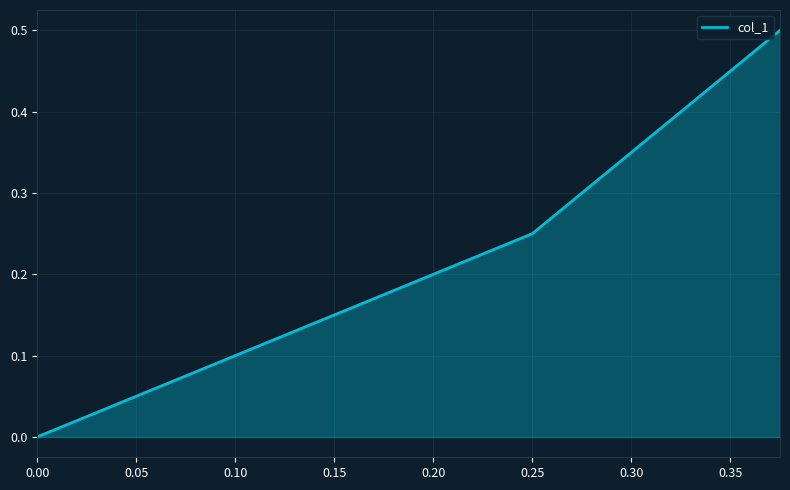

The chart shows a value of 0.4 at 0.05. True or false?

False